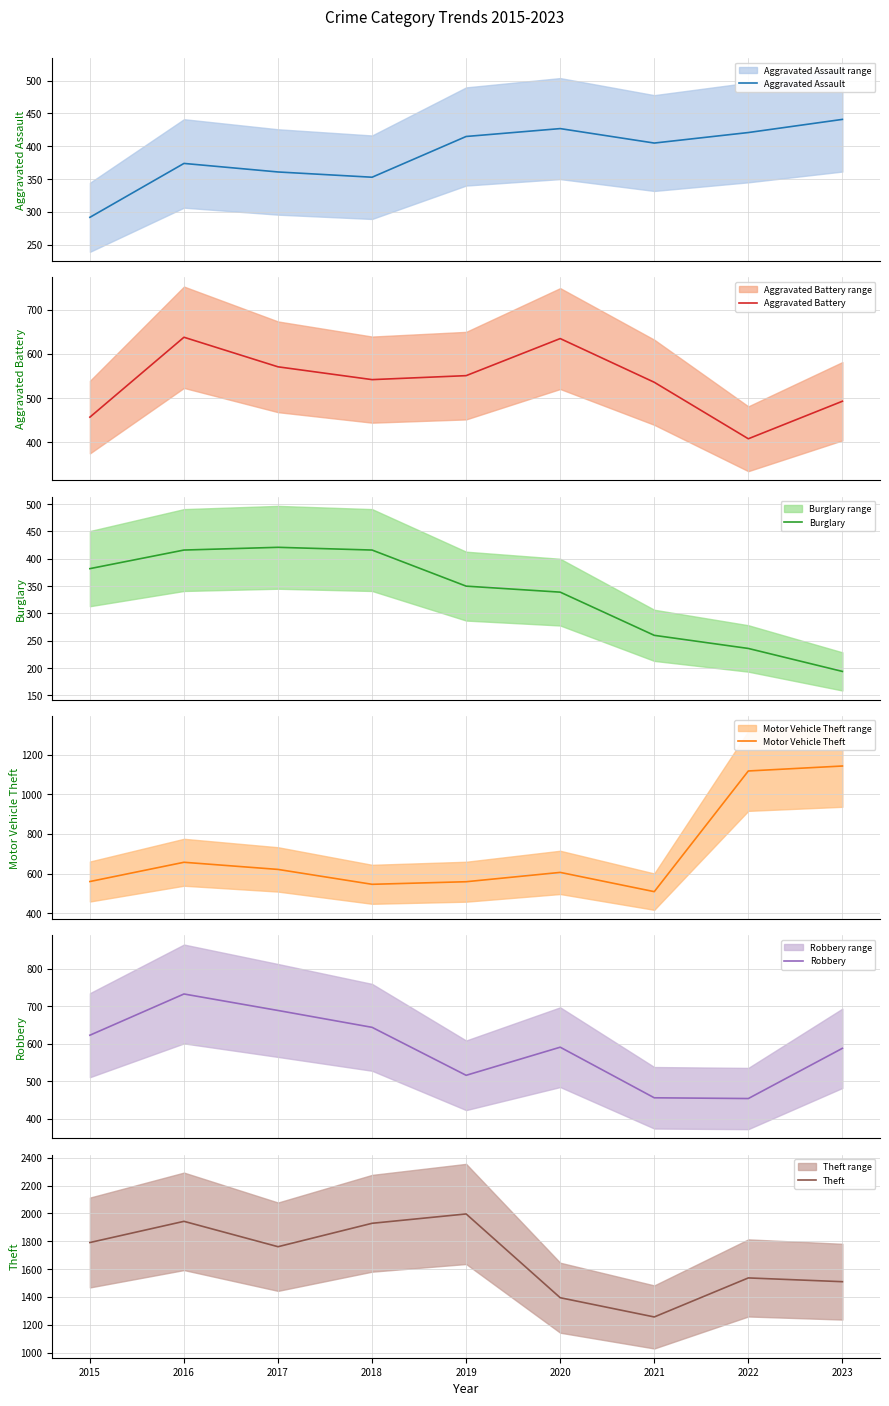

Which series changed the most between 2019 and 2020?

Theft